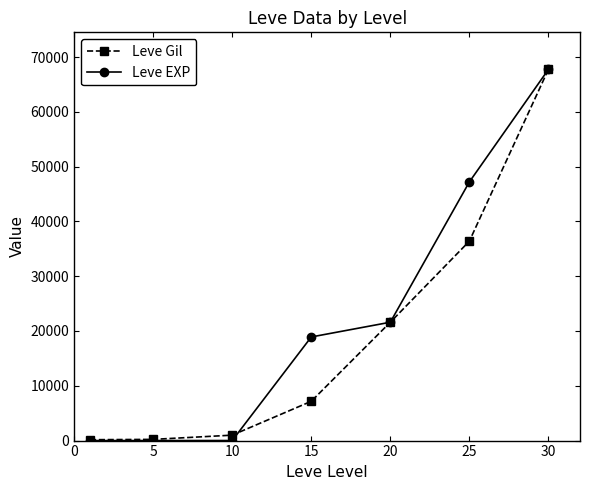

Which series has the largest range (max minus min)?

Leve EXP